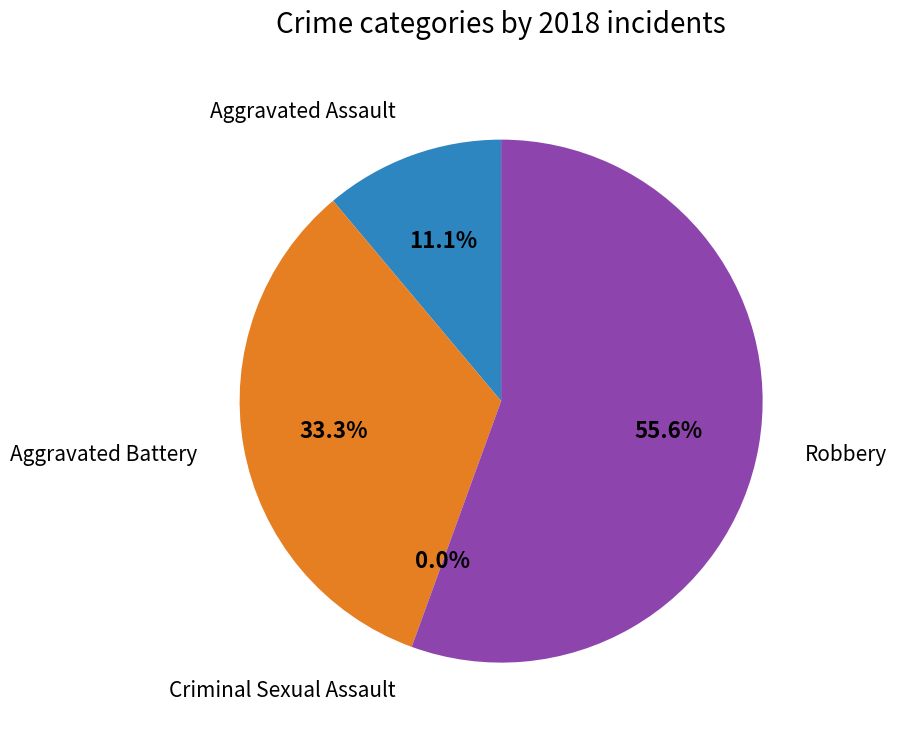

What is the ratio of the value at Aggravated Battery to the value at Robbery?

0.6